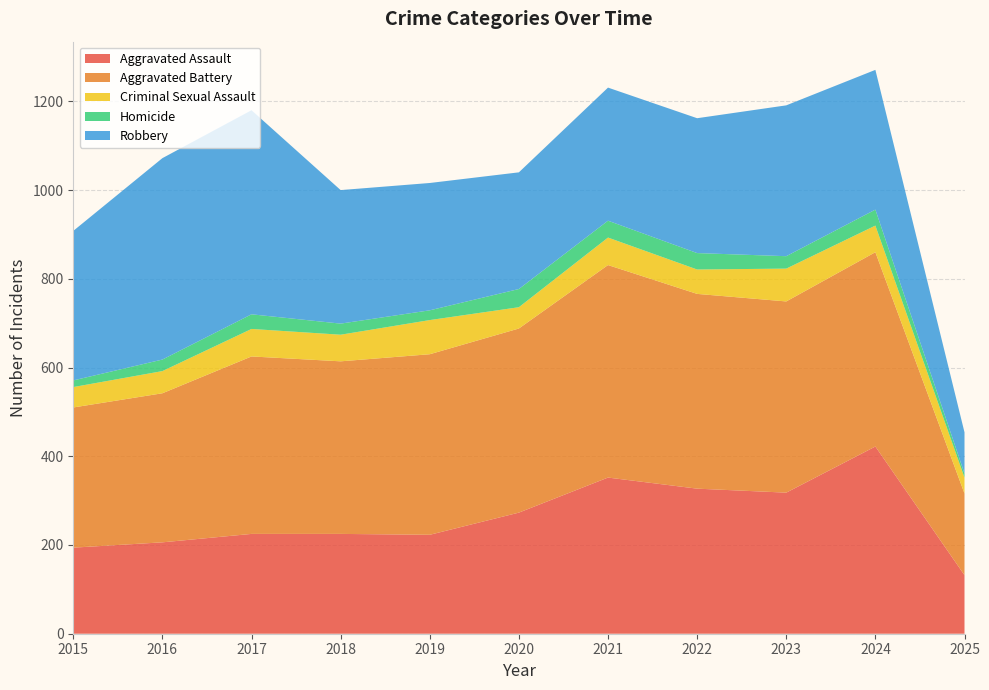

Reading right to left, what are all the values shown in this chart?

Aggravated Assault: 132	422	318	327	352	273	223	225	225	206	194
Aggravated Battery: 184	438	431	439	479	415	407	389	400	336	316
Criminal Sexual Assault: 36	60	74	55	62	48	77	60	62	50	46
Homicide: 9	36	28	37	38	41	22	25	33	26	15
Robbery: 93	315	340	304	300	263	287	301	460	454	337